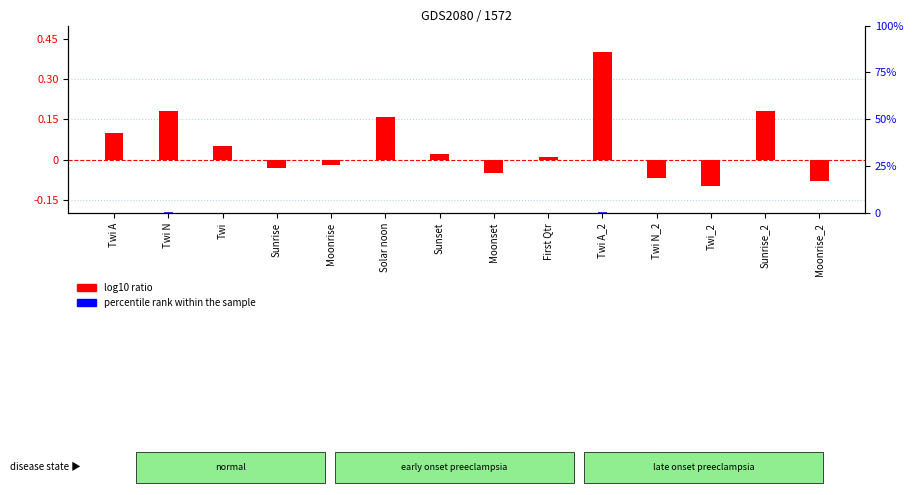

How many bars are there in each group?

2